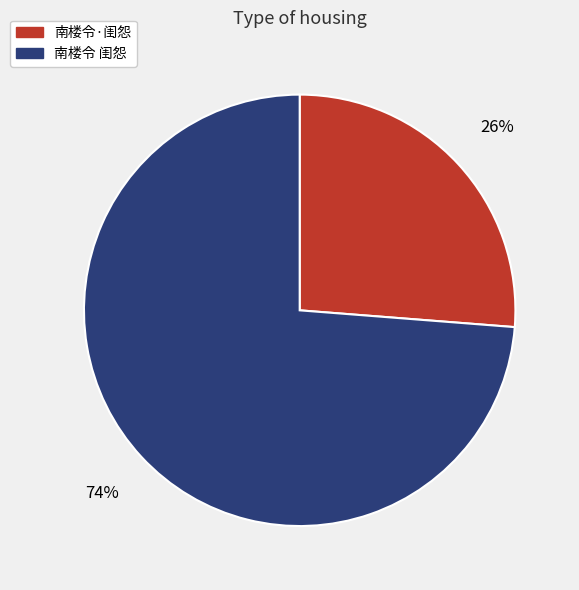

To the nearest percent, what is the combined percentage of 南楼令 闺怨 and 南楼令·闺怨?

100%